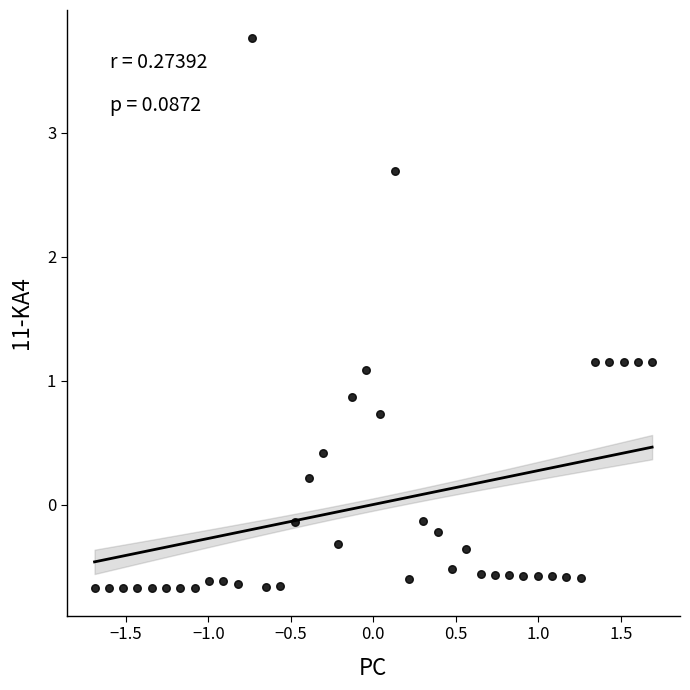

What is the range of X values (max minus min)?

3.4